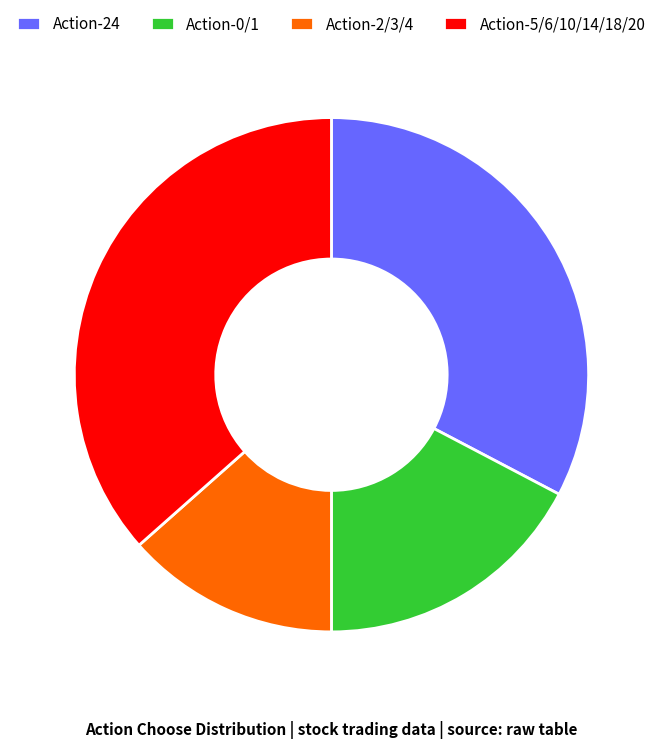

Combined, do Action-2/3/4 and Action-24 account for over 50%?

No